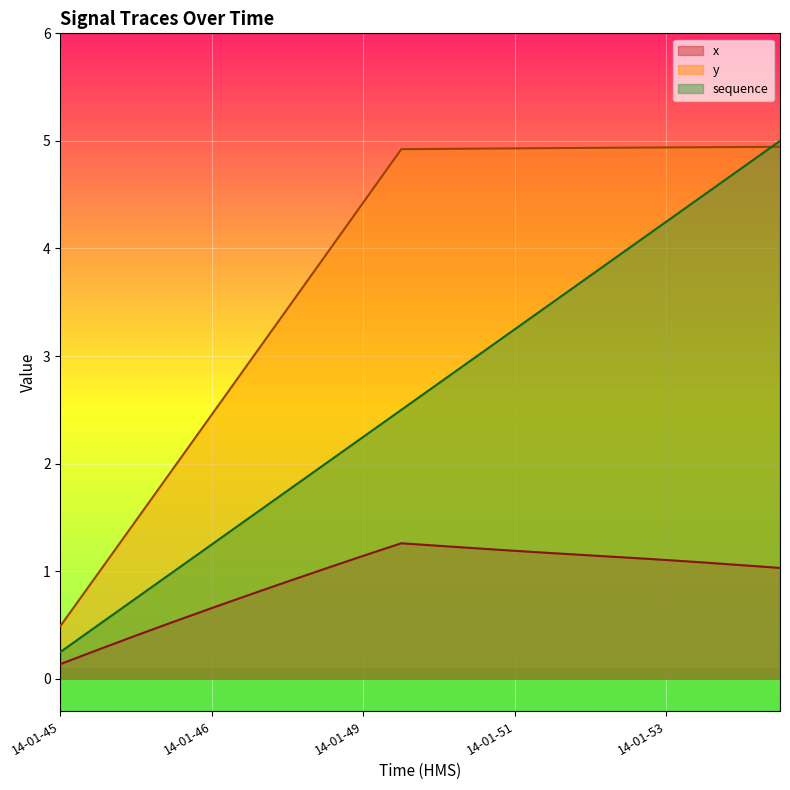

How many lines are shown in the chart?

3